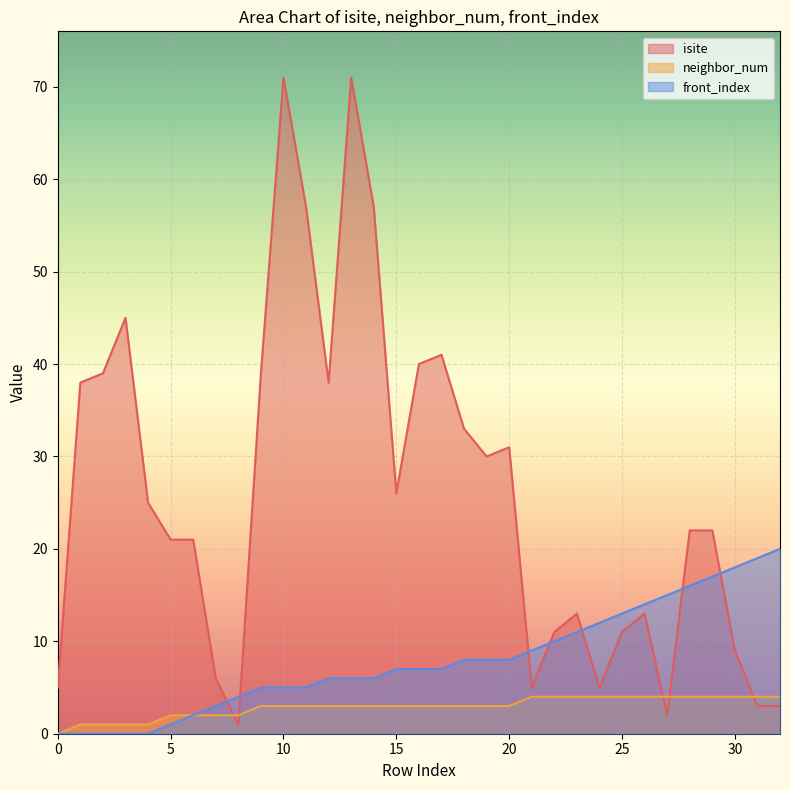

True or false: neighbor_num has more than 1 points higher than both neighbors.

False